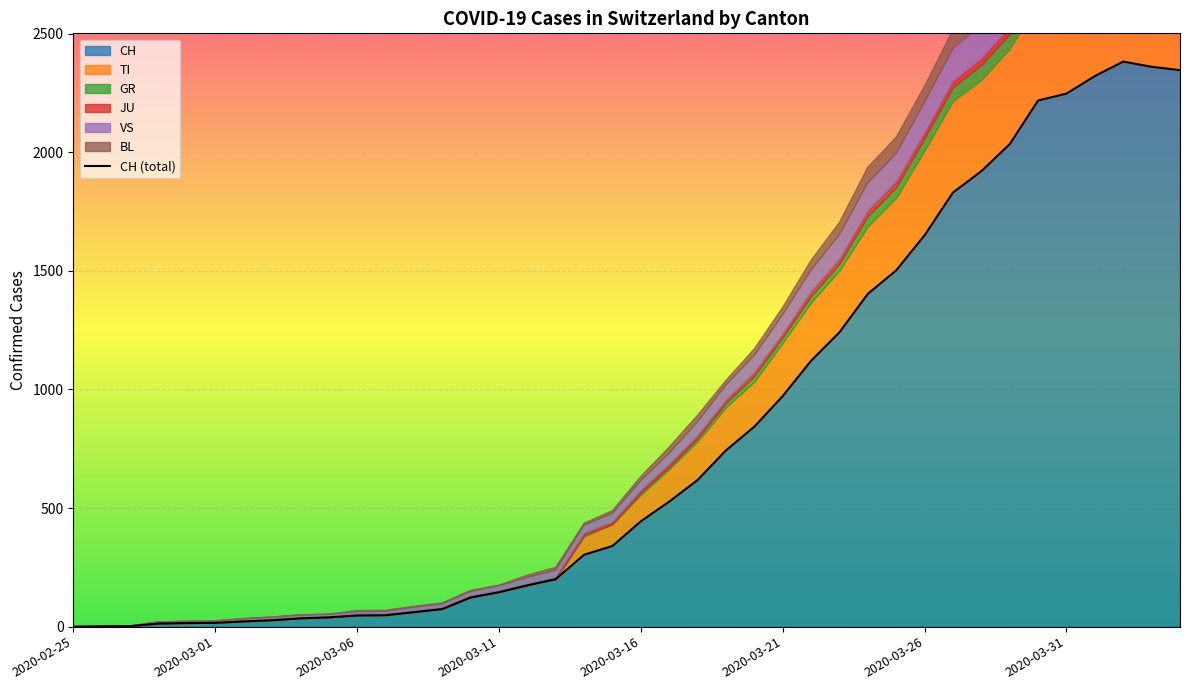

At which category does the data reach its first local peak?

37